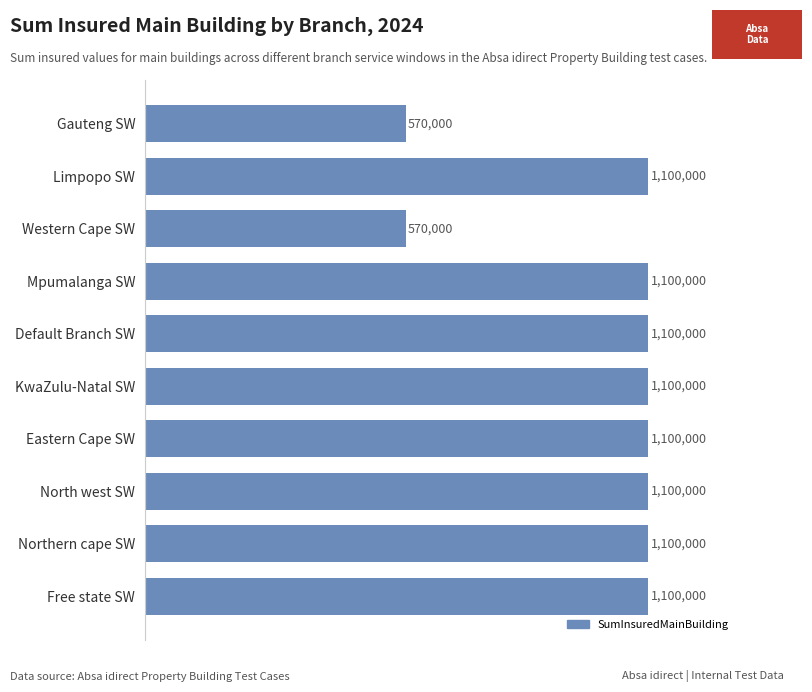

Are the bars horizontal?

Yes